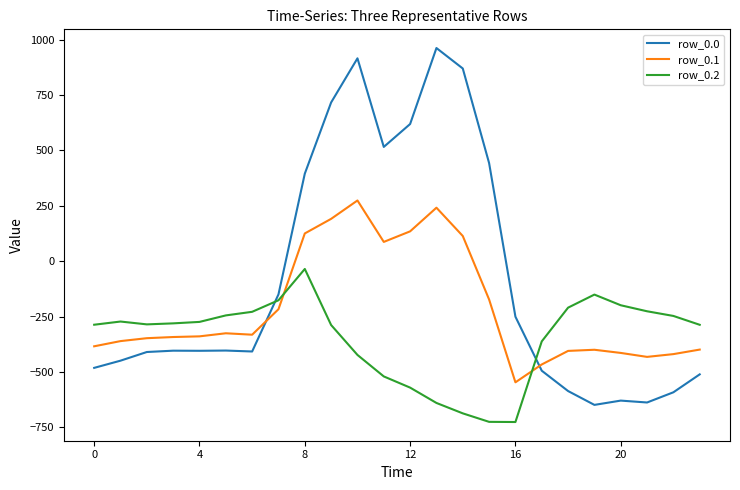

Which series has the largest total across all categories?

row_0.0